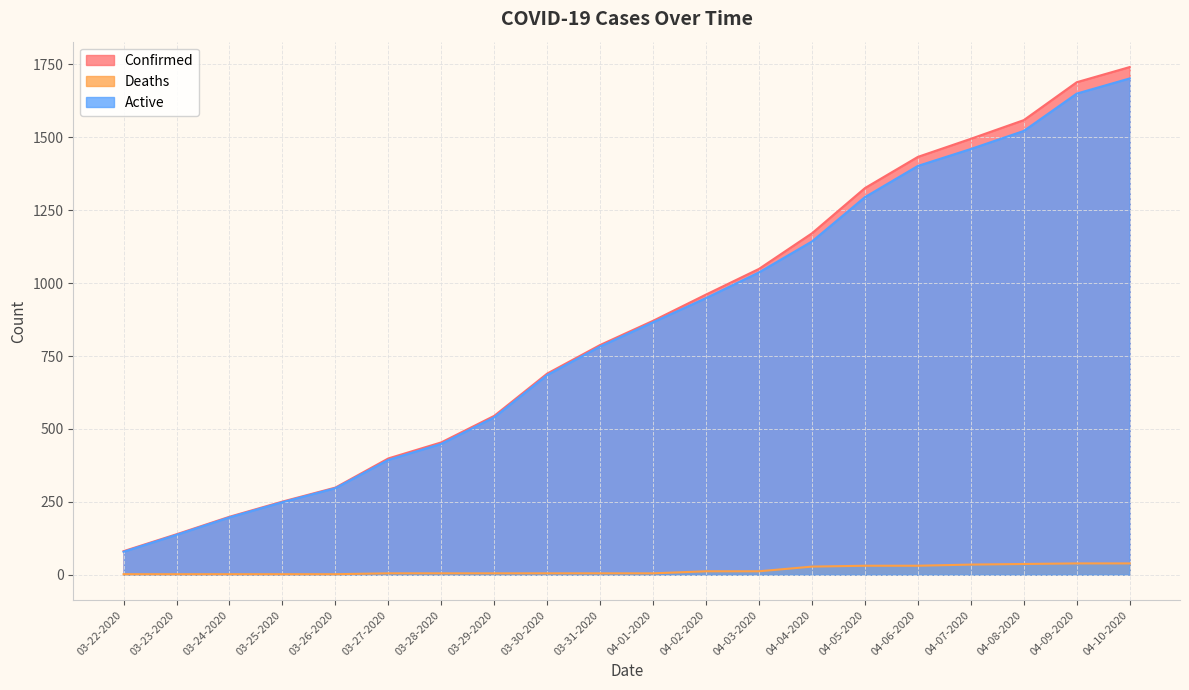

The value of Deaths at 03-25-2020 is 1. True or false?

False